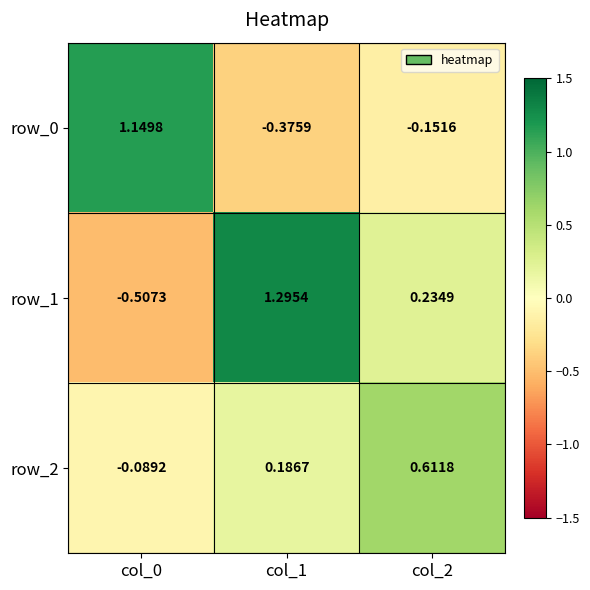

Count the row_1 values in the range 0 to 1.

1